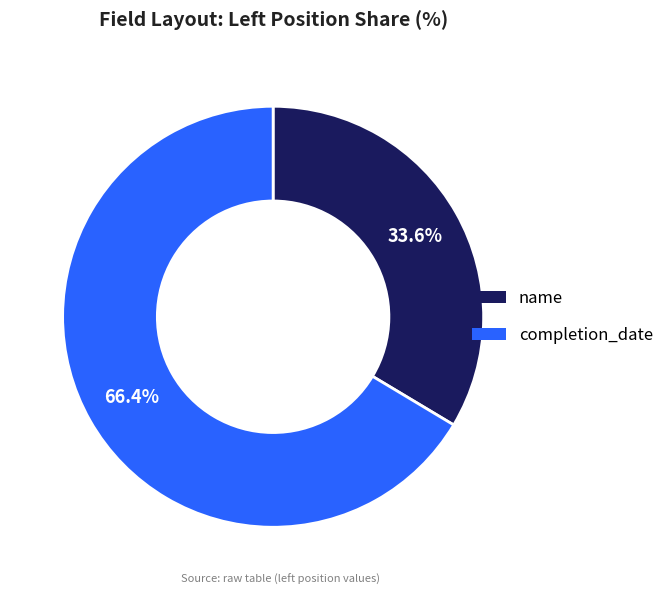

To the nearest percent, what portion does name represent?

34%